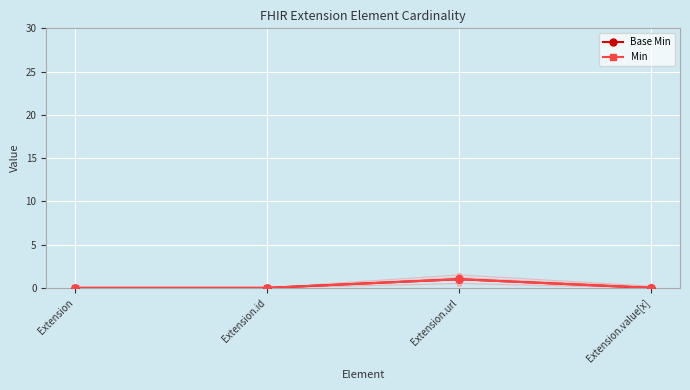

What value does the Min series have at Extension.url?

1